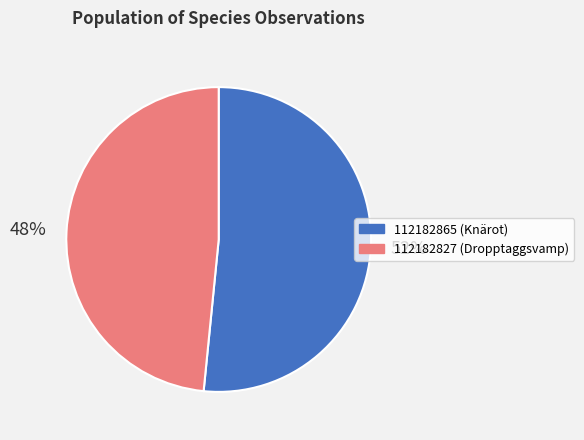

Which category has the smallest portion of the pie?

112182827